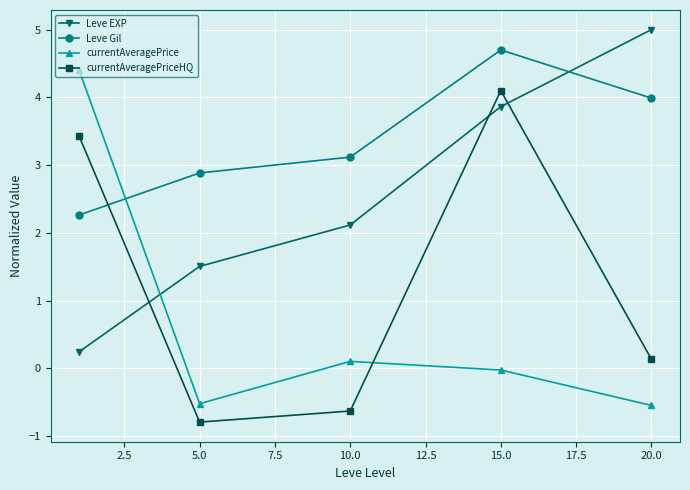

Which series has the largest total across all categories?

Leve Gil